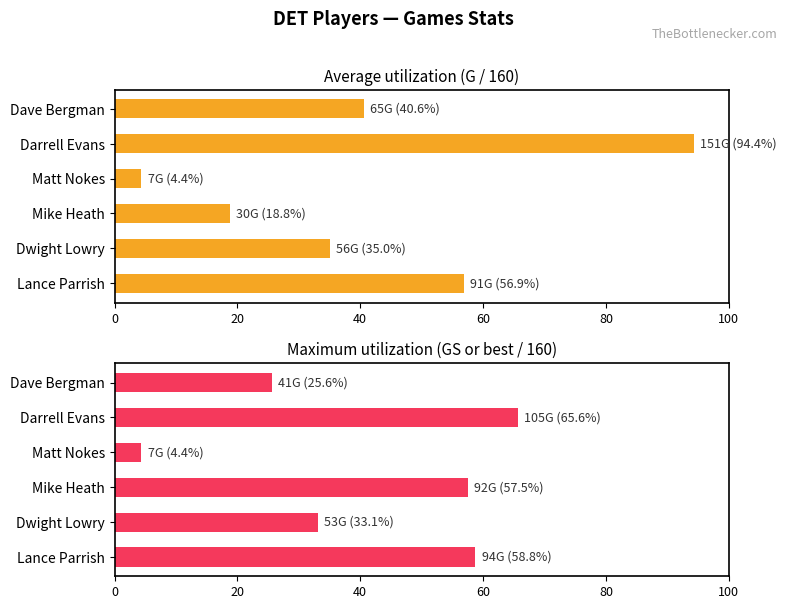

Between Mike Heath and Darrell Evans, which is larger?

Darrell Evans